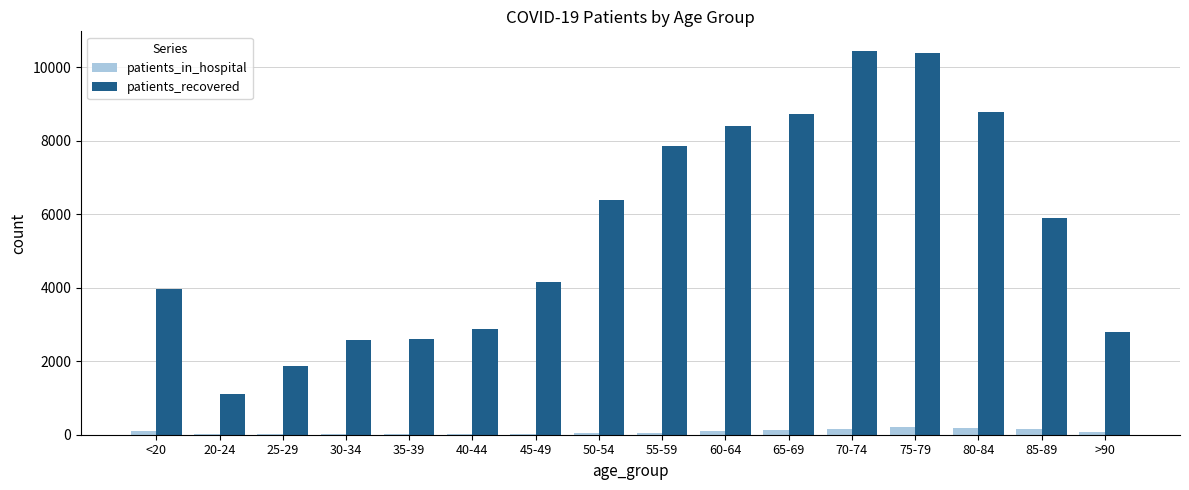

Is the value of patients_in_hospital at 50-54 greater than the value of patients_recovered at 50-54?

No